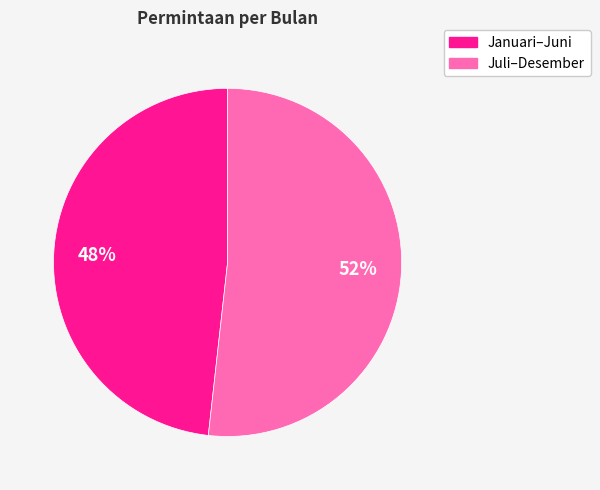

How many segments does this pie chart have?

2